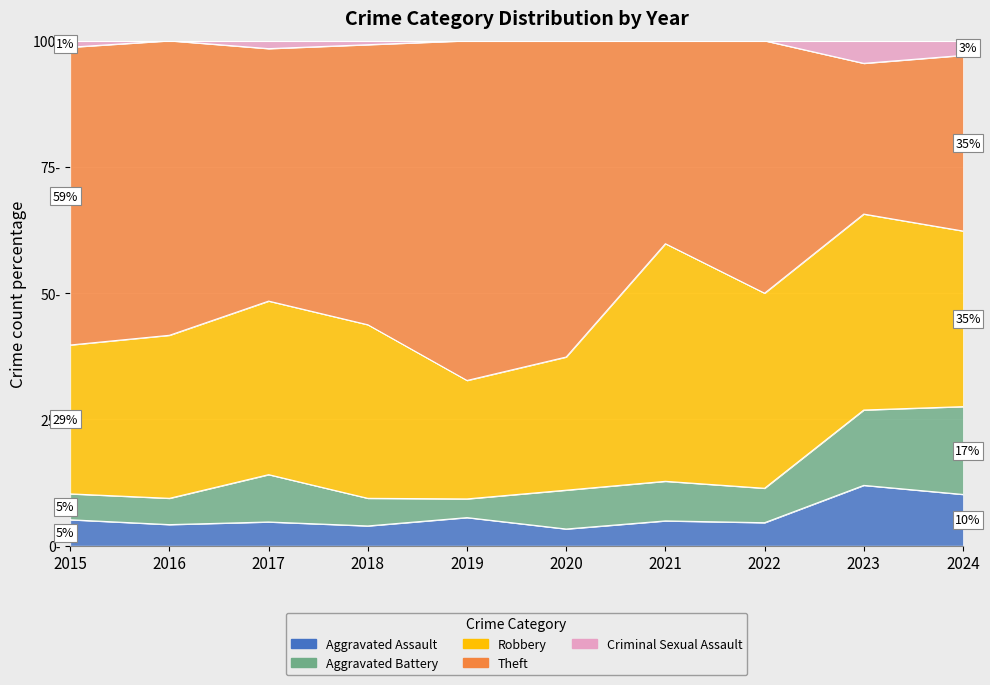

Which series has the widest spread of values?

Theft